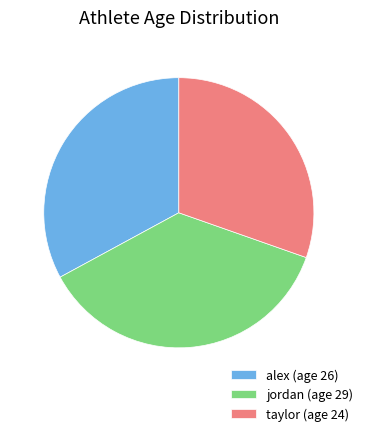

Does any single category account for the majority?

No